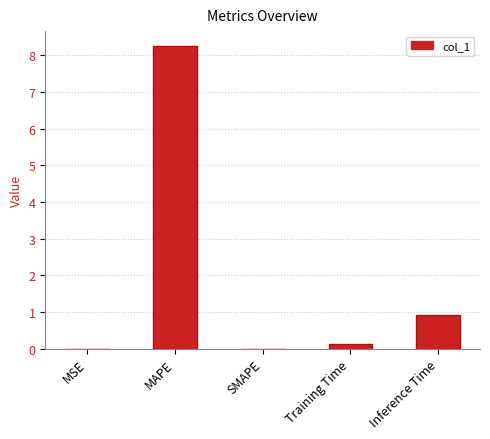

The value at MAPE is 4.2. True or false?

False